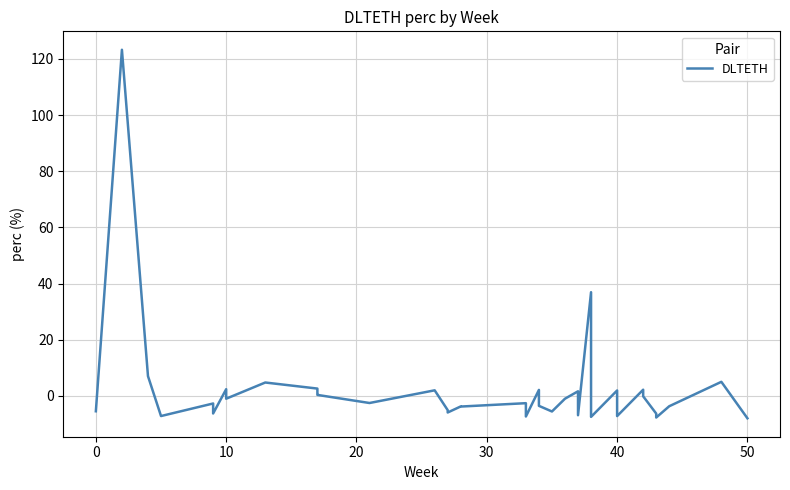

True or false: there are more than 0 points higher than both neighbors.

True